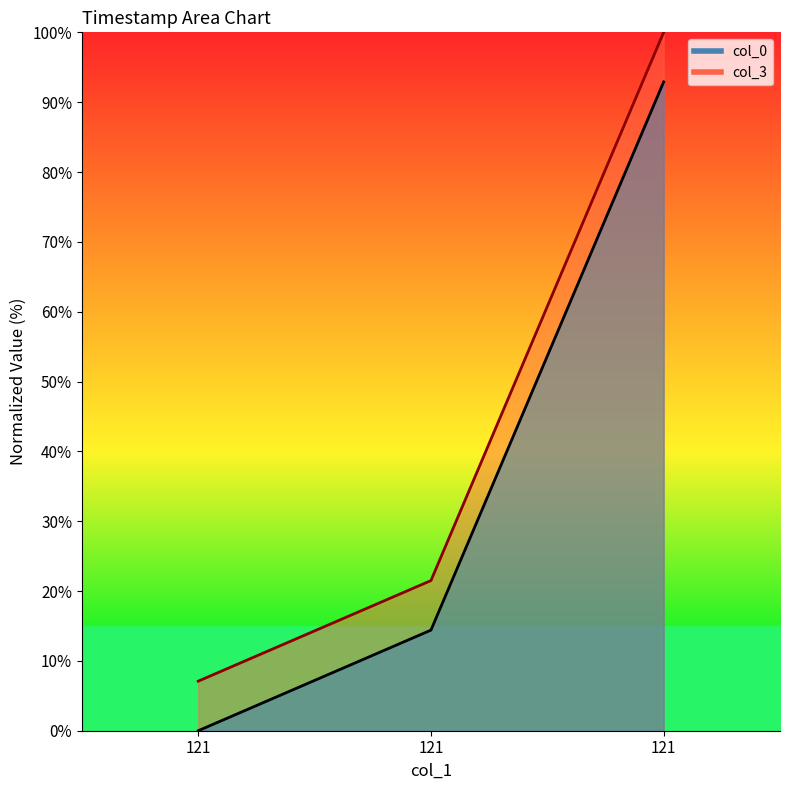

True or false: col_3 has a value of 21.5 at 121.

True